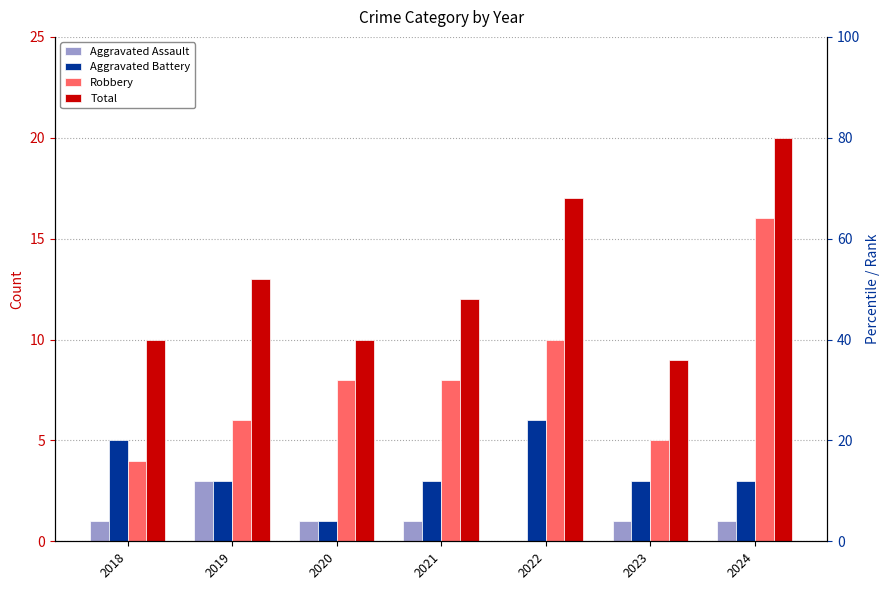

How many Aggravated Assault values are between 1 and 2?

5